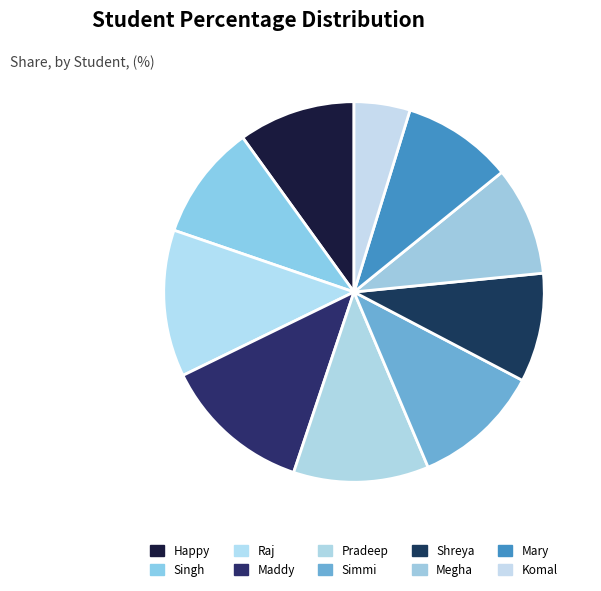

What is the ratio of the value at Maddy to the value at Happy?

1.3